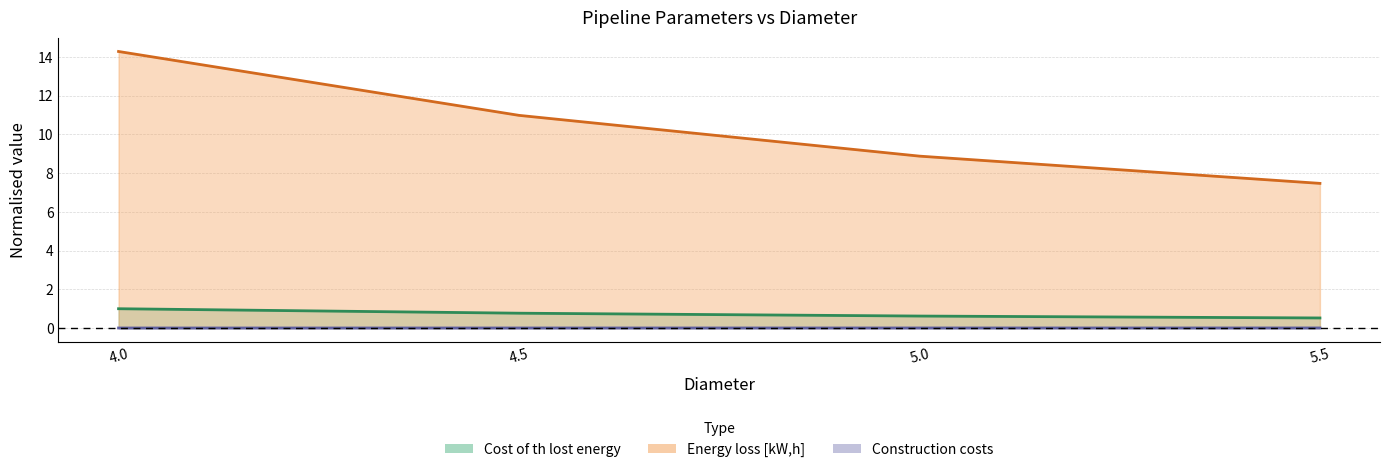

What is the sum of the Cost of th lost energy values at 5.0 and 4.5?

19.9